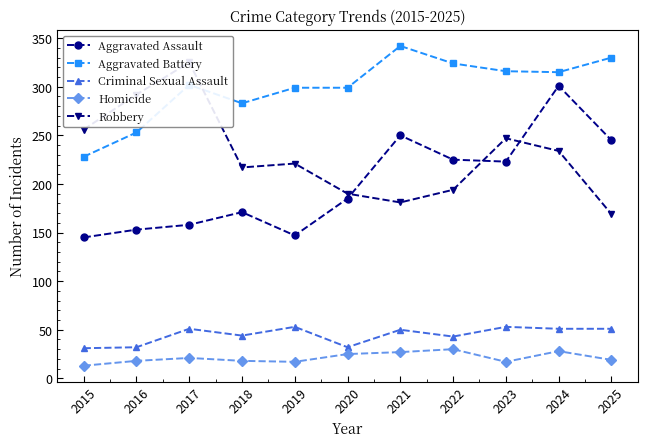

Which series has the largest total across all categories?

Aggravated Battery